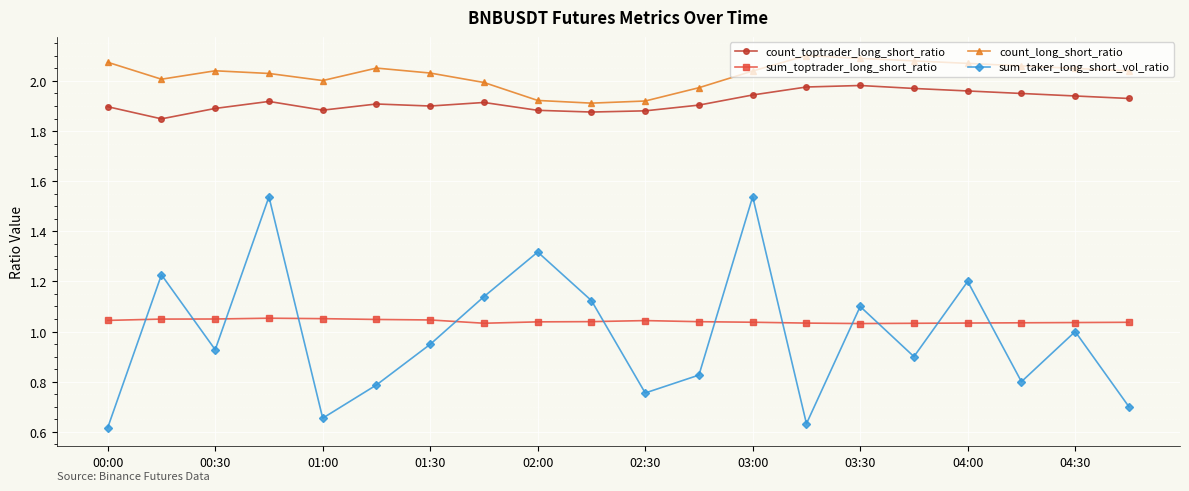

List the series in order of their peak value, lowest first.

sum_toptrader_long_short_ratio, sum_taker_long_short_vol_ratio, count_toptrader_long_short_ratio, count_long_short_ratio